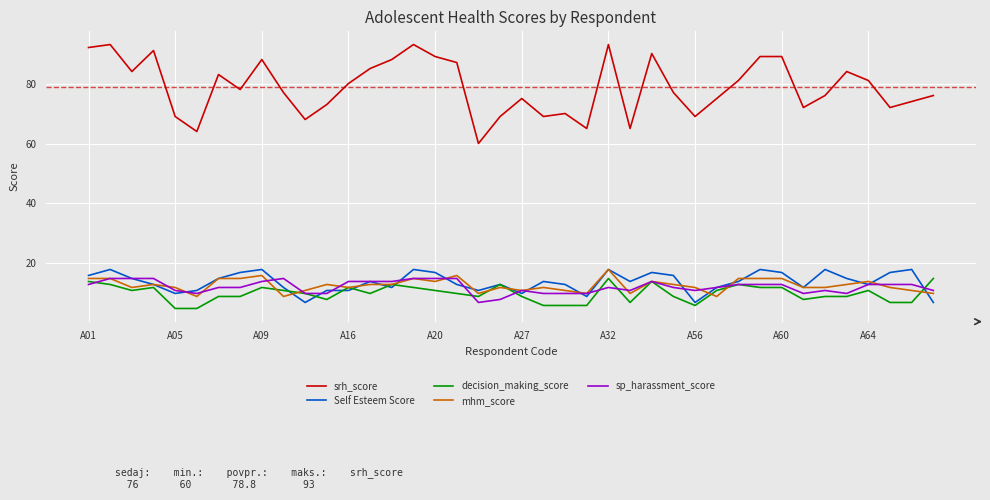

Which series has the widest spread of values?

srh_score